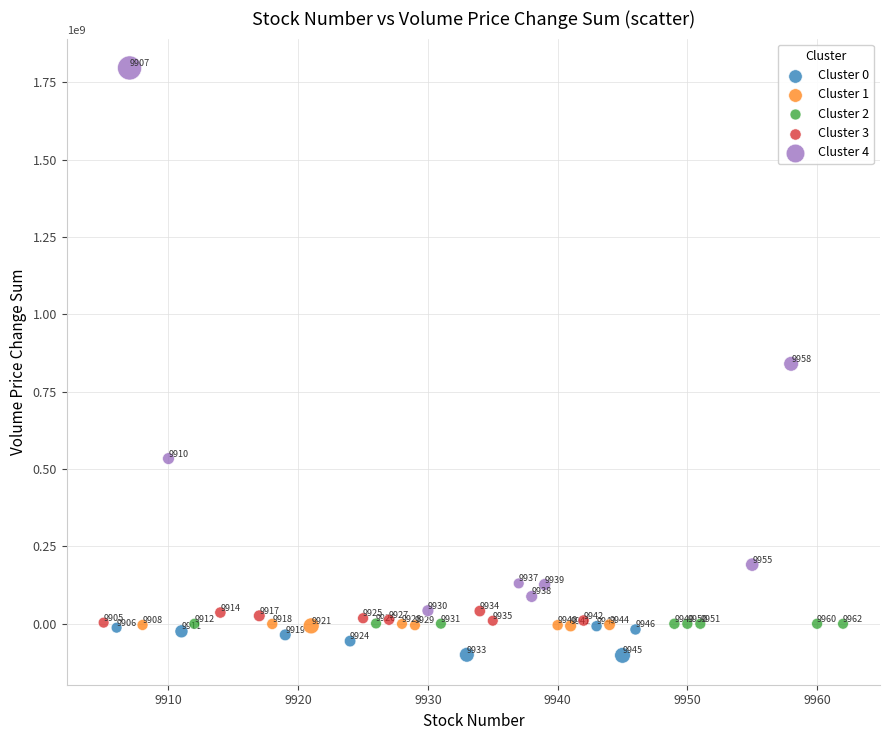

Which series contains the highest Y value?

Cluster 4